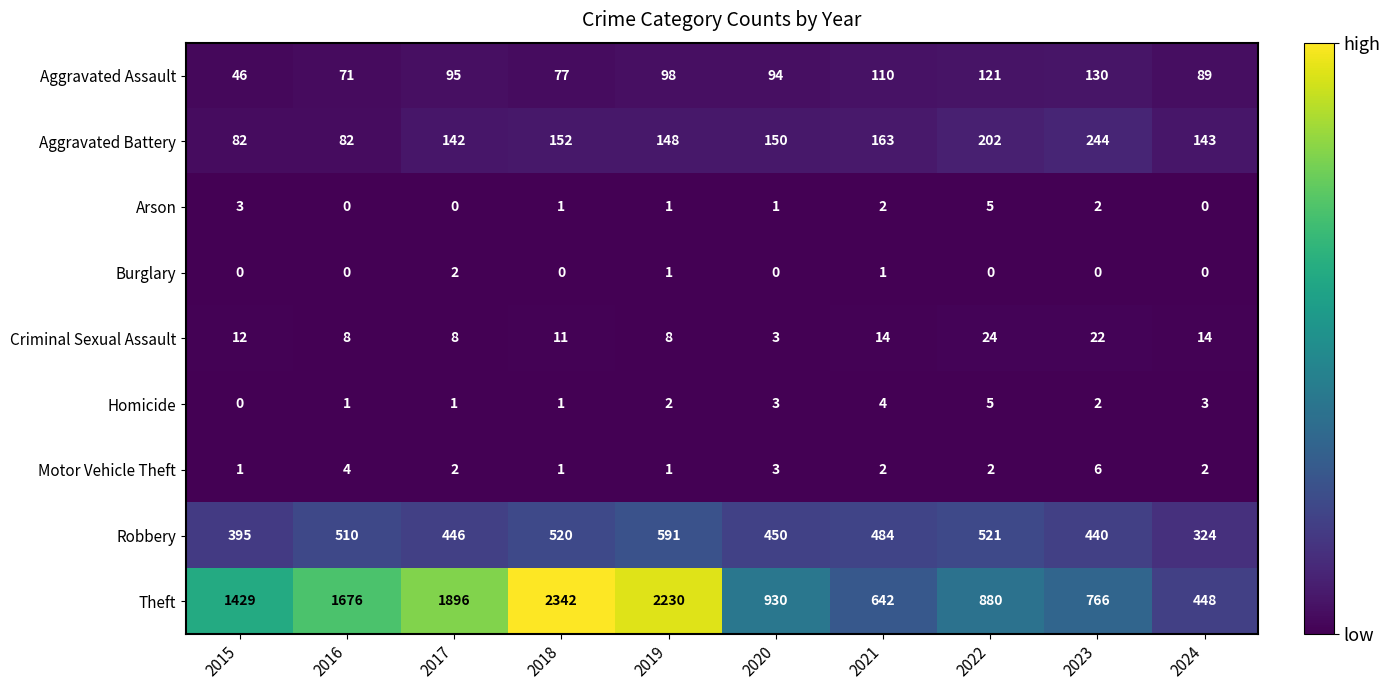

How many distinct data groups are displayed?

9